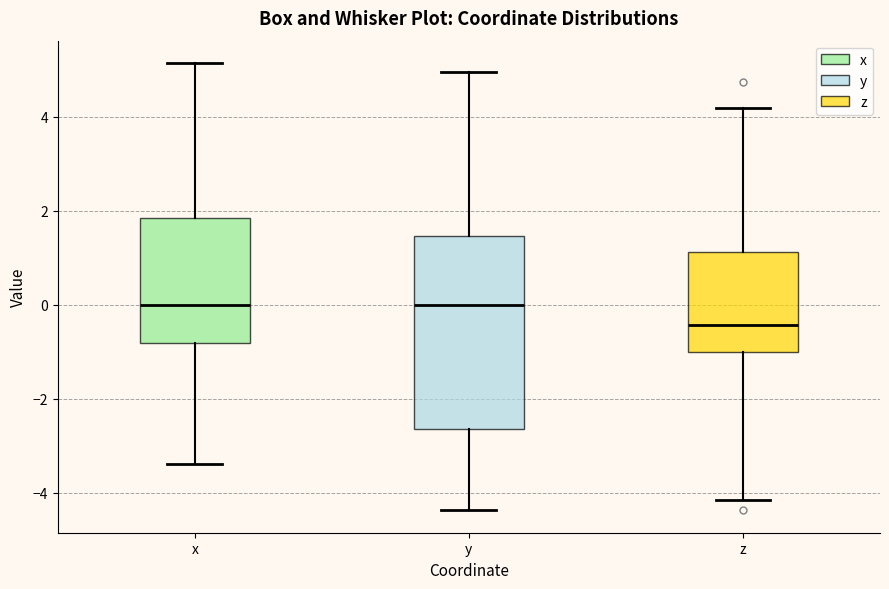

Which box has the lowest median line?

z